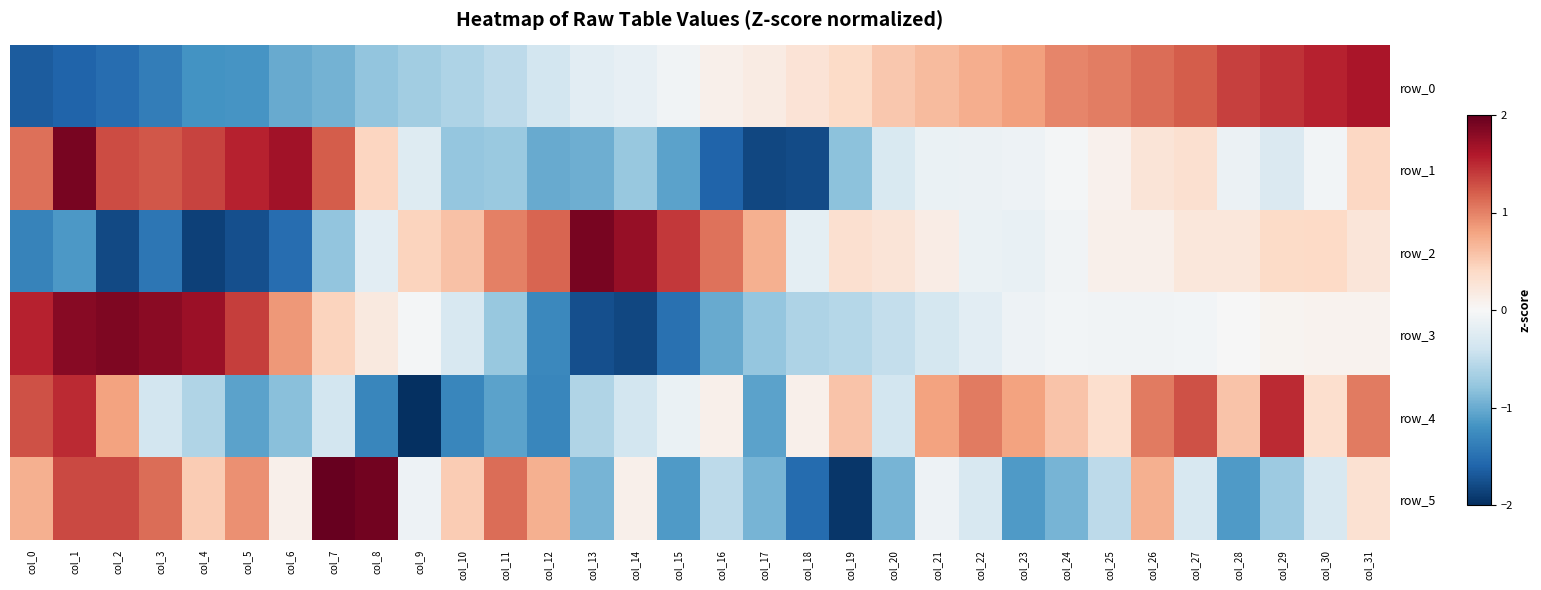

Which series changed the most between col_9 and col_11?

row_5